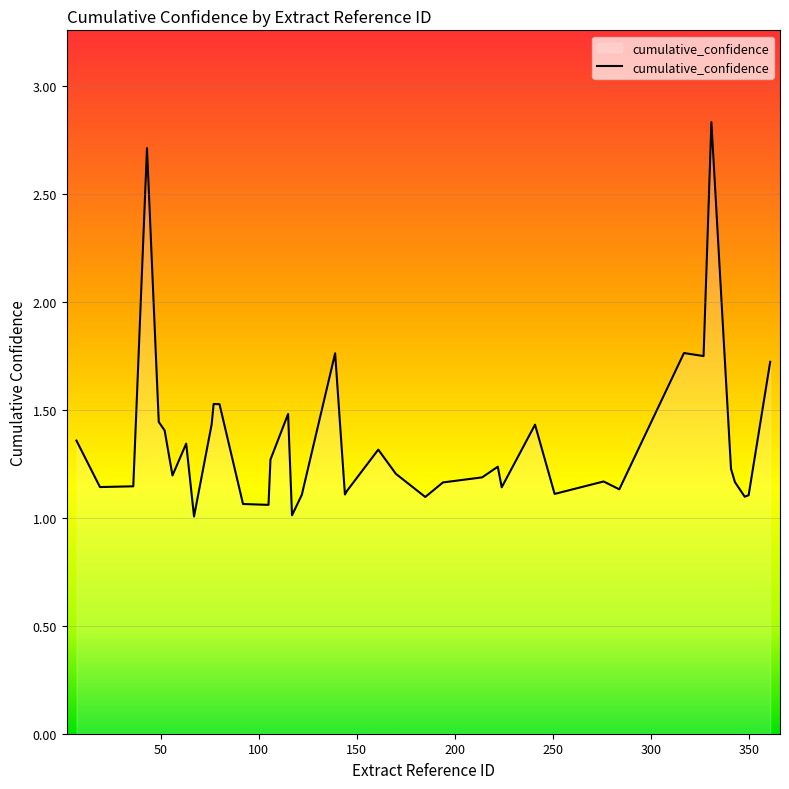

Does the chart display data point markers on the line(s)?

No